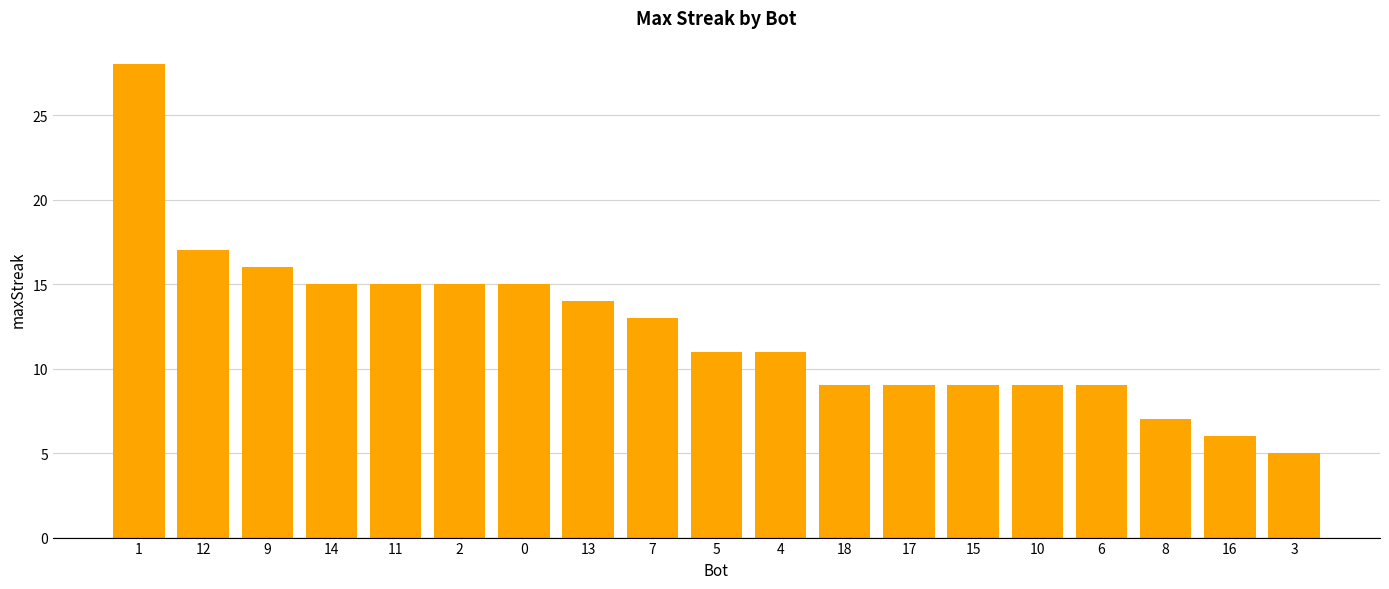

Reading left to right, transcribe all the data shown in this chart.

1=28	12=17	9=16	14=15	11=15	2=15	0=15	13=14	7=13	5=11	4=11	18=9	17=9	15=9	10=9	6=9	8=7	16=6	3=5